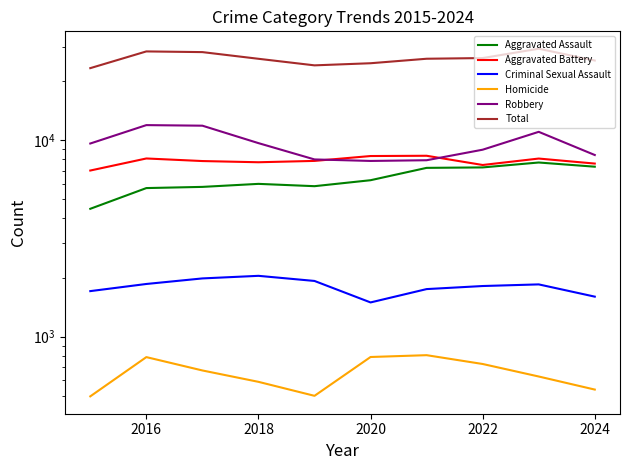

True or false: Robbery has more than 0 points higher than both neighbors.

True